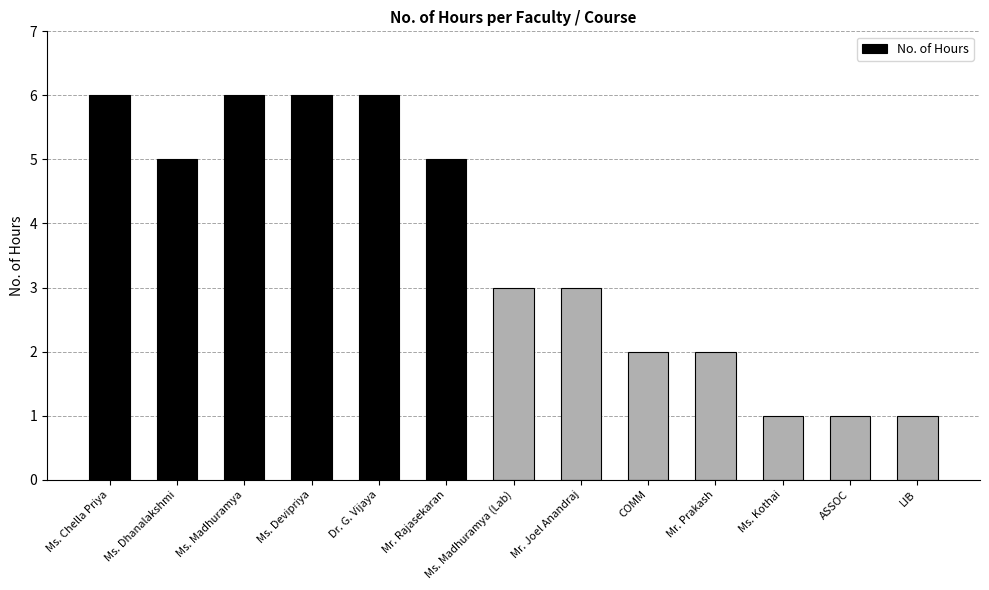

What is the ratio of the value at Mr. Rajasekaran to the value at Ms. Chella Priya?

0.8